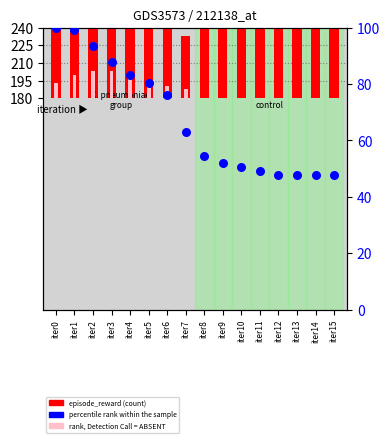

Which series reaches the maximum Y coordinate?

episode_reward